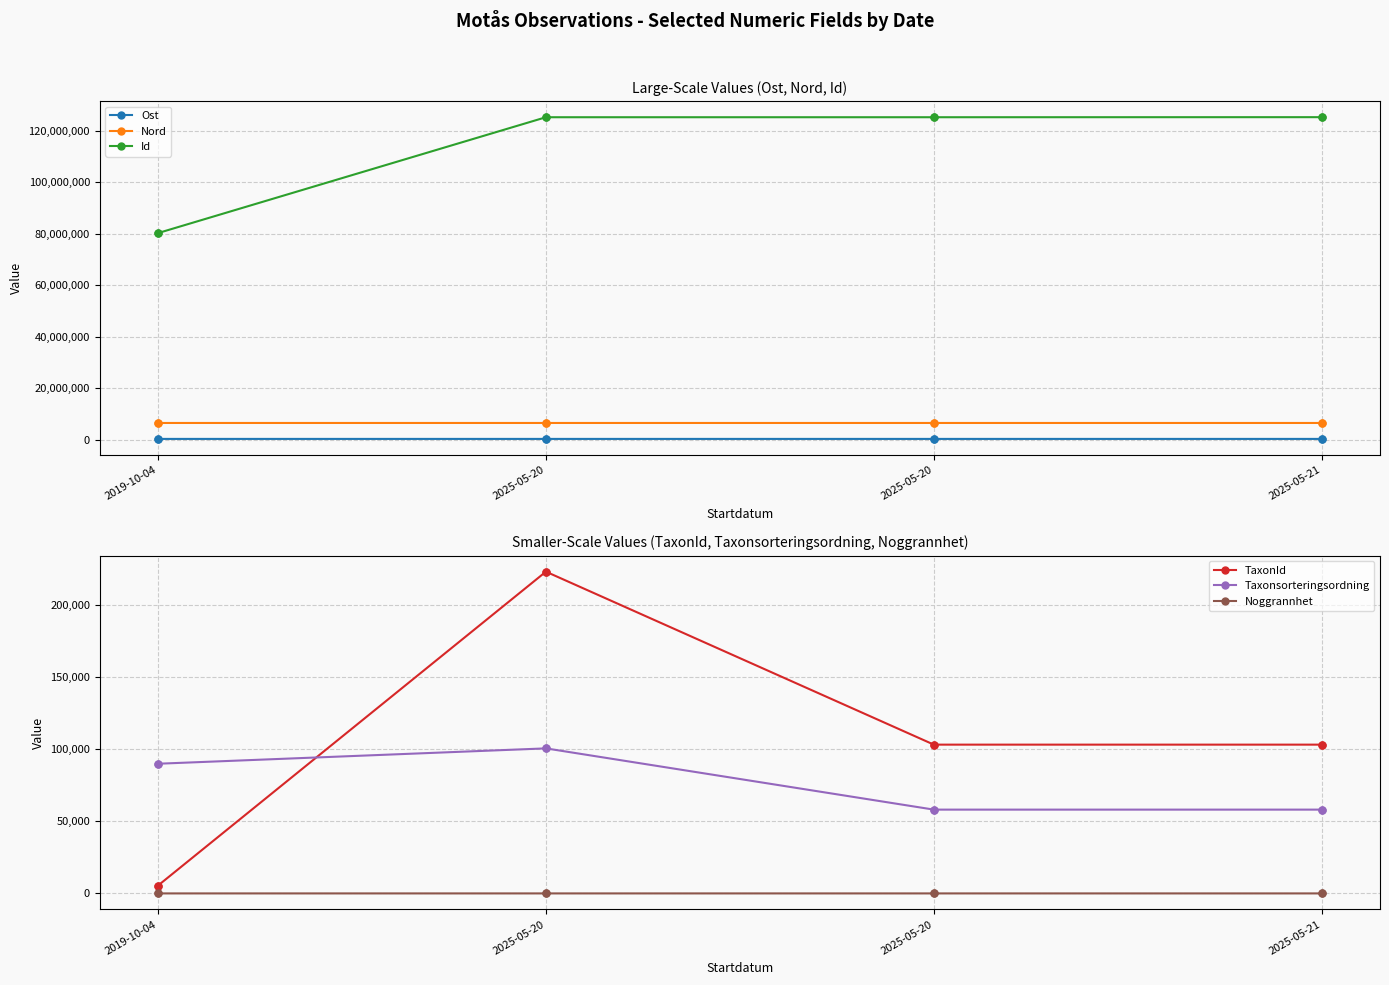

What are all the series names shown in the legend?

Ost, Nord, Id, TaxonId, Taxonsorteringsordning, Noggrannhet